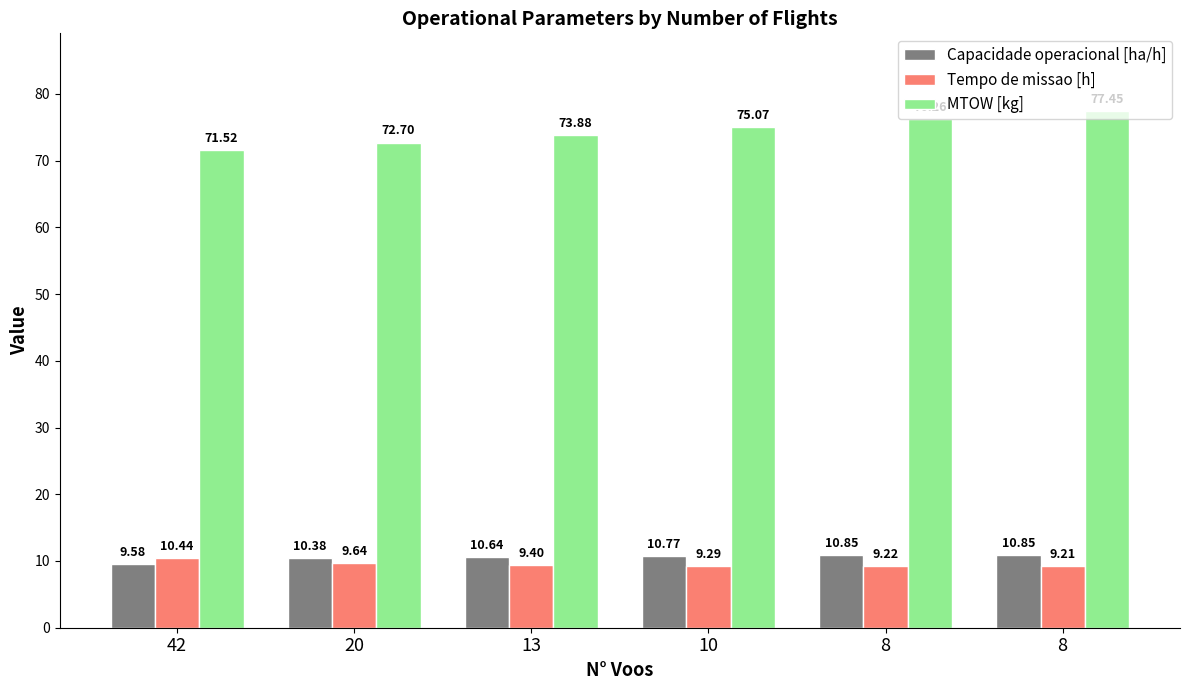

Where is Capacidade operacional [ha/h] nearest to the value 10?

20